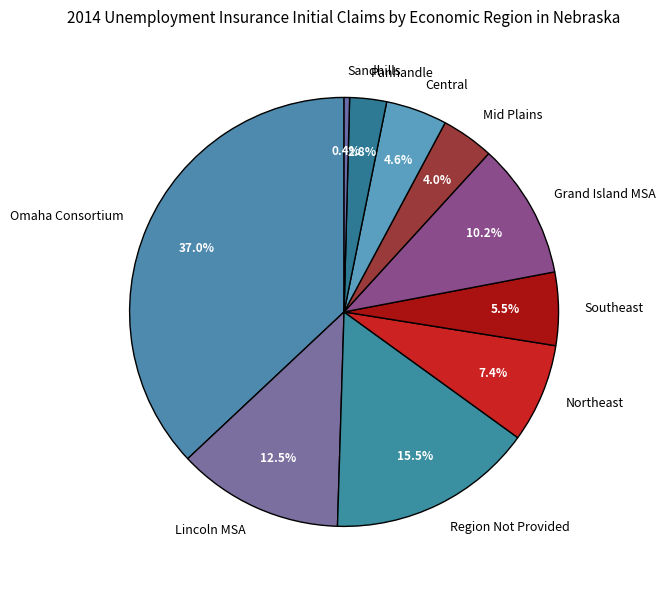

Which slice is the largest?

Omaha Consortium